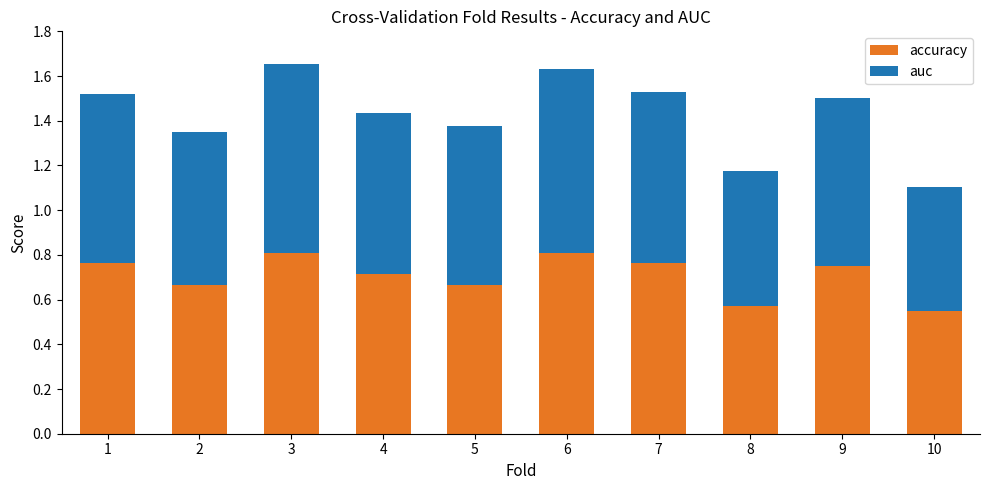

What is the total value across all series at 7?

1.5